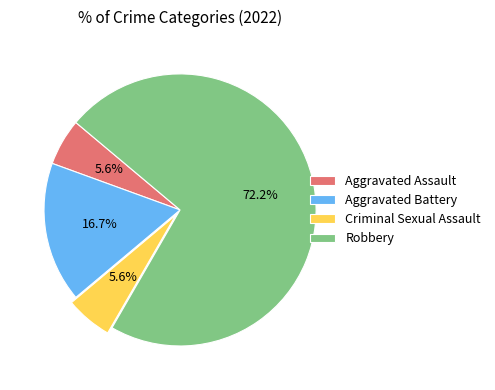

Count the number of slices in the pie.

4